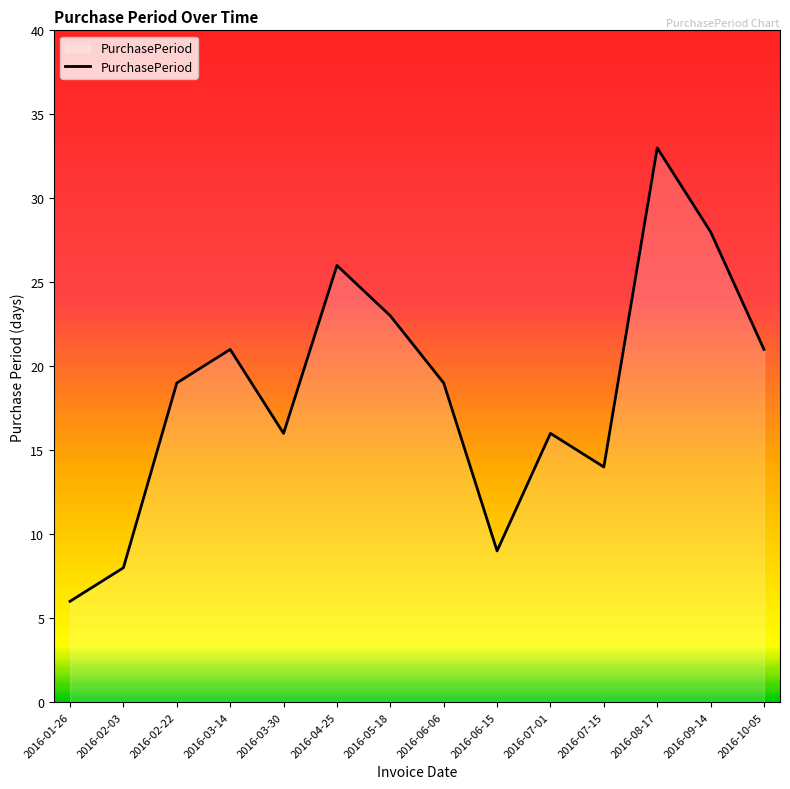

What is the approximate value at 2016-03-14, to the nearest 10?

20